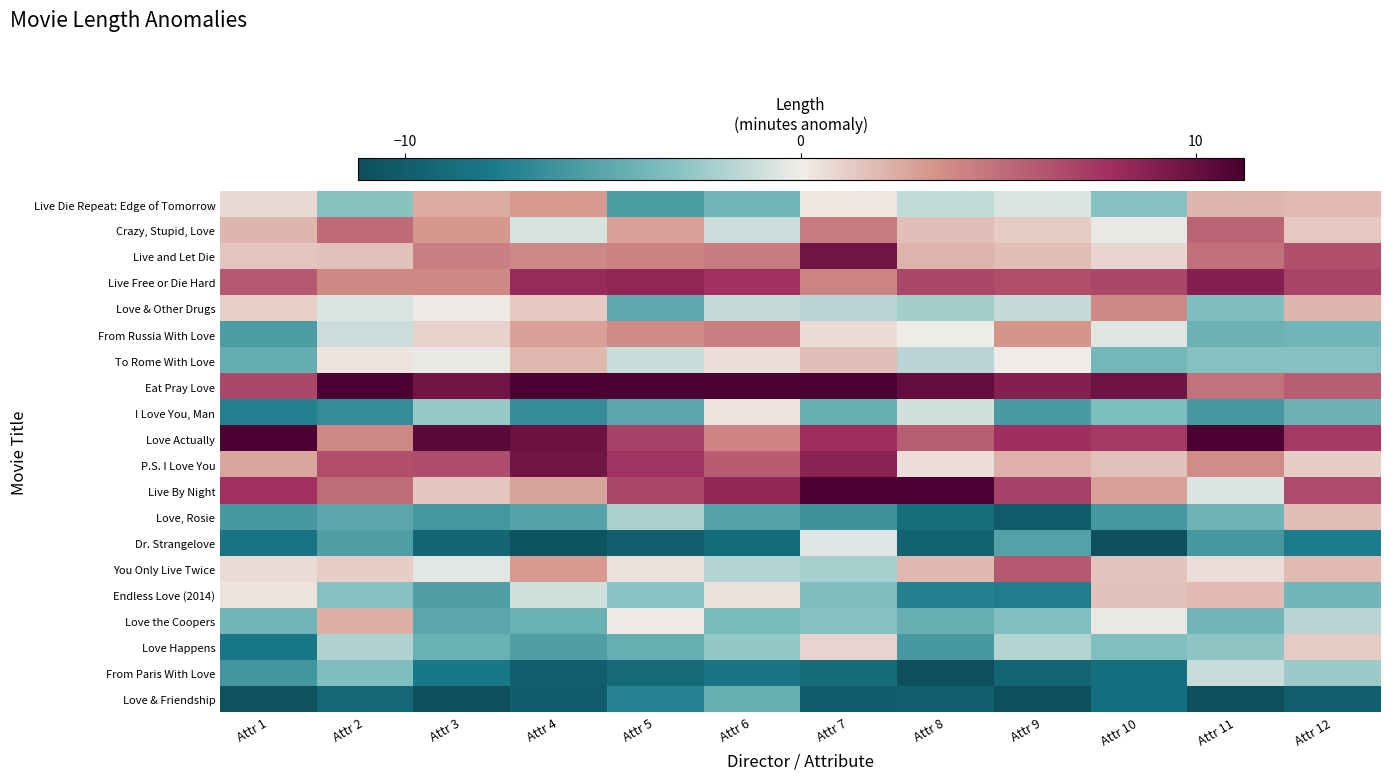

Reading left to right, list all the values displayed in this chart.

Live Die Repeat: Edge of Tomorrow: Attr 1=0.7	Attr 2=-3.1	Attr 3=2.5	Attr 4=3.1	Attr 5=-5.6	Attr 6=-3.9	Attr 7=0.2	Attr 8=-1.4	Attr 9=-0.6	Attr 10=-3.2	Attr 11=2.1	Attr 12=1.9
Crazy, Stupid, Love: Attr 1=2.0	Attr 2=5.2	Attr 3=3.2	Attr 4=-0.8	Attr 5=2.9	Attr 6=-1.1	Attr 7=4.5	Attr 8=1.7	Attr 9=1.3	Attr 10=-0.2	Attr 11=5.5	Attr 12=1.4
Live and Let Die: Attr 1=1.5	Attr 2=1.6	Attr 3=4.3	Attr 4=3.9	Attr 5=4.2	Attr 6=4.4	Attr 7=9.7	Attr 8=2.1	Attr 9=1.8	Attr 10=0.8	Attr 11=5.0	Attr 12=6.3
Live Free or Die Hard: Attr 1=6.0	Attr 2=3.8	Attr 3=3.8	Attr 4=8.2	Attr 5=8.4	Attr 6=7.8	Attr 7=4.1	Attr 8=6.8	Attr 9=6.5	Attr 10=6.8	Attr 11=8.9	Attr 12=7.0
Love & Other Drugs: Attr 1=1.1	Attr 2=-0.7	Attr 3=0.1	Attr 4=1.3	Attr 5=-4.8	Attr 6=-1.2	Attr 7=-1.6	Attr 8=-2.2	Attr 9=-1.2	Attr 10=3.9	Attr 11=-3.4	Attr 12=2.0
From Russia With Love: Attr 1=-5.5	Attr 2=-1.1	Attr 3=1.0	Attr 4=2.9	Attr 5=3.8	Attr 6=4.2	Attr 7=0.7	Attr 8=-0.1	Attr 9=3.3	Attr 10=-0.5	Attr 11=-4.2	Attr 12=-4.0
To Rome With Love: Attr 1=-4.5	Attr 2=0.3	Attr 3=-0.2	Attr 4=1.9	Attr 5=-1.1	Attr 6=0.6	Attr 7=1.7	Attr 8=-1.7	Attr 9=0.0	Attr 10=-3.8	Attr 11=-3.2	Attr 12=-3.2
Eat Pray Love: Attr 1=6.8	Attr 2=12.2	Attr 3=9.6	Attr 4=11.3	Attr 5=12.7	Attr 6=12.5	Attr 7=12.8	Attr 8=10.2	Attr 9=8.9	Attr 10=9.8	Attr 11=4.9	Attr 12=5.8
I Love You, Man: Attr 1=-7.4	Attr 2=-6.7	Attr 3=-2.6	Attr 4=-6.6	Attr 5=-4.9	Attr 6=0.3	Attr 7=-4.4	Attr 8=-0.9	Attr 9=-5.7	Attr 10=-3.5	Attr 11=-5.8	Attr 12=-4.2
Love Actually: Attr 1=11.2	Attr 2=3.9	Attr 3=10.6	Attr 4=9.9	Attr 5=7.0	Attr 6=4.0	Attr 7=8.0	Attr 8=5.8	Attr 9=7.9	Attr 10=7.3	Attr 11=12.4	Attr 12=7.4
P.S. I Love You: Attr 1=2.6	Attr 2=6.5	Attr 3=6.5	Attr 4=9.7	Attr 5=7.7	Attr 6=5.8	Attr 7=8.7	Attr 8=0.6	Attr 9=2.2	Attr 10=1.6	Attr 11=3.7	Attr 12=1.2
Live By Night: Attr 1=7.7	Attr 2=5.2	Attr 3=1.4	Attr 4=2.8	Attr 5=6.8	Attr 6=8.3	Attr 7=11.8	Attr 8=14.6	Attr 9=7.1	Attr 10=2.8	Attr 11=-0.6	Attr 12=6.6
Love, Rosie: Attr 1=-5.8	Attr 2=-4.8	Attr 3=-5.9	Attr 4=-5.1	Attr 5=-2.1	Attr 6=-5.2	Attr 7=-6.3	Attr 8=-8.7	Attr 9=-10.1	Attr 10=-5.9	Attr 11=-4.0	Attr 12=1.8
Dr. Strangelove: Attr 1=-8.3	Attr 2=-5.4	Attr 3=-9.3	Attr 4=-10.8	Attr 5=-9.8	Attr 6=-8.9	Attr 7=-0.5	Attr 8=-9.7	Attr 9=-5.2	Attr 10=-11.0	Attr 11=-5.9	Attr 12=-7.7
You Only Live Twice: Attr 1=0.7	Attr 2=1.2	Attr 3=-0.4	Attr 4=3.1	Attr 5=0.5	Attr 6=-1.8	Attr 7=-2.1	Attr 8=2.0	Attr 9=6.0	Attr 10=1.5	Attr 11=0.6	Attr 12=1.8
Endless Love (2014): Attr 1=0.3	Attr 2=-3.2	Attr 3=-5.4	Attr 4=-0.9	Attr 5=-3.0	Attr 6=0.5	Attr 7=-3.4	Attr 8=-7.3	Attr 9=-7.5	Attr 10=1.7	Attr 11=1.9	Attr 12=-4.0
Love the Coopers: Attr 1=-4.0	Attr 2=2.3	Attr 3=-5.0	Attr 4=-4.2	Attr 5=0.1	Attr 6=-3.6	Attr 7=-3.2	Attr 8=-4.3	Attr 9=-3.3	Attr 10=-0.2	Attr 11=-3.9	Attr 12=-1.6
Love Happens: Attr 1=-7.9	Attr 2=-1.9	Attr 3=-4.2	Attr 4=-5.4	Attr 5=-4.4	Attr 6=-2.8	Attr 7=0.9	Attr 8=-5.8	Attr 9=-1.8	Attr 10=-3.3	Attr 11=-2.8	Attr 12=1.2
From Paris With Love: Attr 1=-6.0	Attr 2=-3.4	Attr 3=-7.9	Attr 4=-9.9	Attr 5=-9.1	Attr 6=-8.3	Attr 7=-9.0	Attr 8=-13.0	Attr 9=-9.4	Attr 10=-8.6	Attr 11=-1.2	Attr 12=-2.5
Love & Friendship: Attr 1=-10.9	Attr 2=-9.2	Attr 3=-12.7	Attr 4=-10.0	Attr 5=-7.2	Attr 6=-4.4	Attr 7=-10.2	Attr 8=-10.0	Attr 9=-14.5	Attr 10=-8.6	Attr 11=-11.4	Attr 12=-9.9